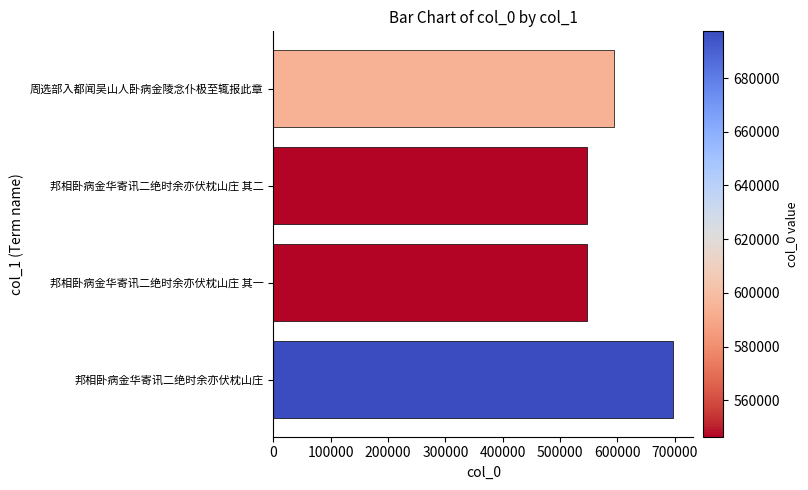

Count the number of data series in this chart.

1